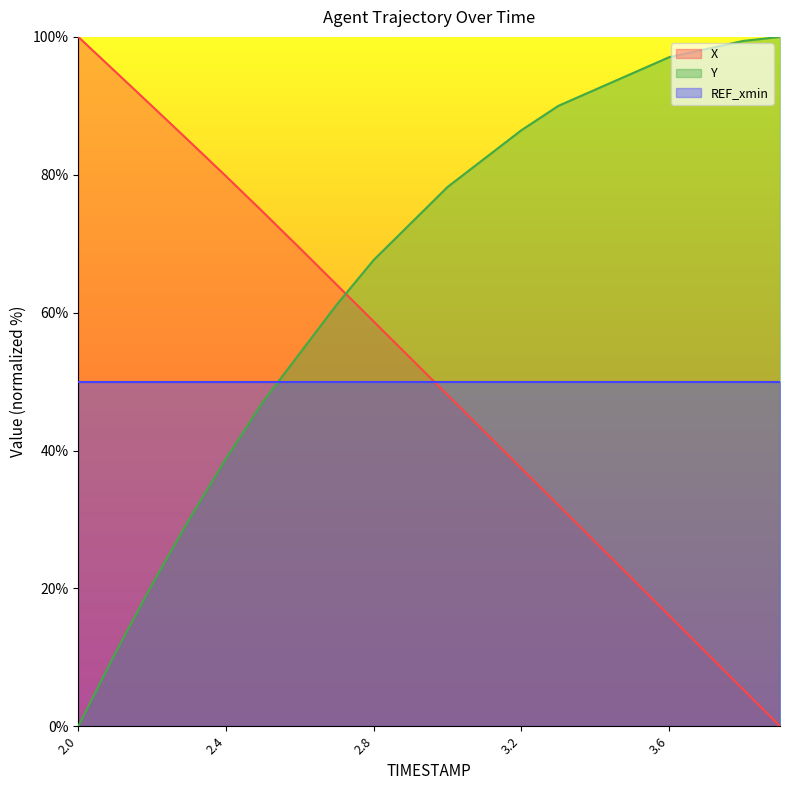

Reading right to left, what are all the values shown in this chart?

X: 3.9=0.0	3.8=5.4	3.7=10.7	3.6=16.1	3.5=21.4	3.4=26.7	3.3=32.1	3.2=37.4	3.1=42.7	3.0=48.1	2.9=53.4	2.8=58.7	2.7=64.0	2.6=69.3	2.5=74.6	2.4=79.8	2.3=84.9	2.2=89.9	2.1=95.0	2.0=100.0
Y: 3.9=100.0	3.8=99.4	3.7=98.2	3.6=97.1	3.5=94.7	3.4=92.4	3.3=90.0	3.2=86.5	3.1=82.4	3.0=78.2	2.9=72.9	2.8=67.6	2.7=61.2	2.6=54.1	2.5=47.1	2.4=38.8	2.3=30.0	2.2=20.6	2.1=10.6	2.0=0.0